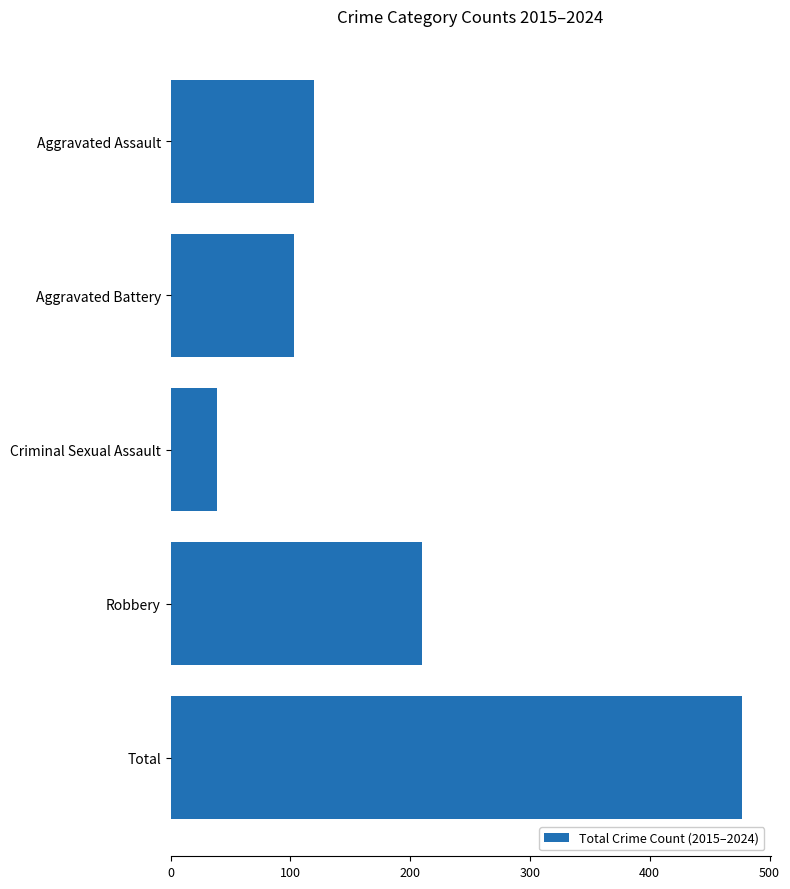

How many categories are shown in the chart?

5